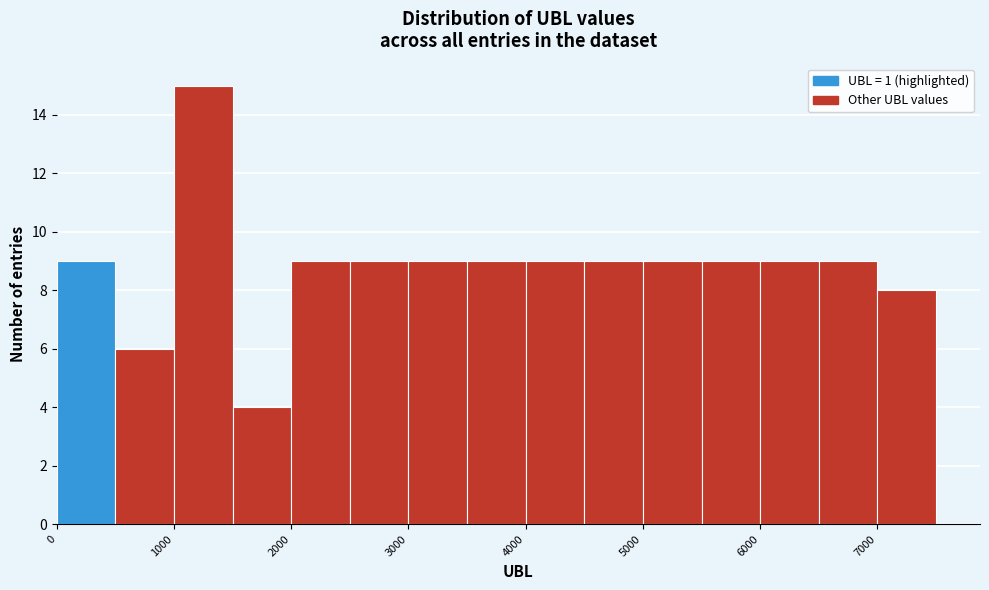

Which range on the x-axis has the tallest bar?

1000 to 1500